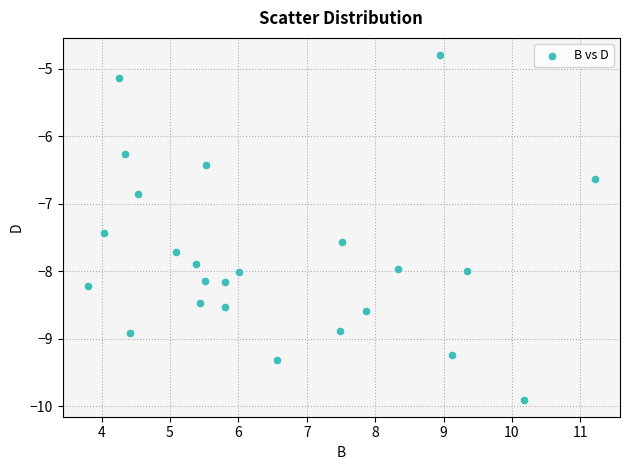

What Y value in the scatter plot is closest to -7?

-6.8